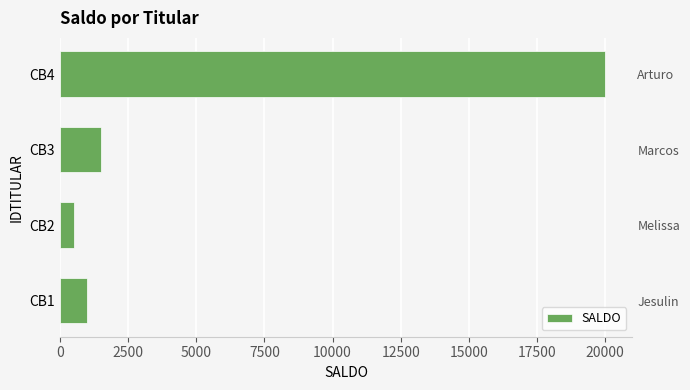

What value does the data have at CB4?

20000